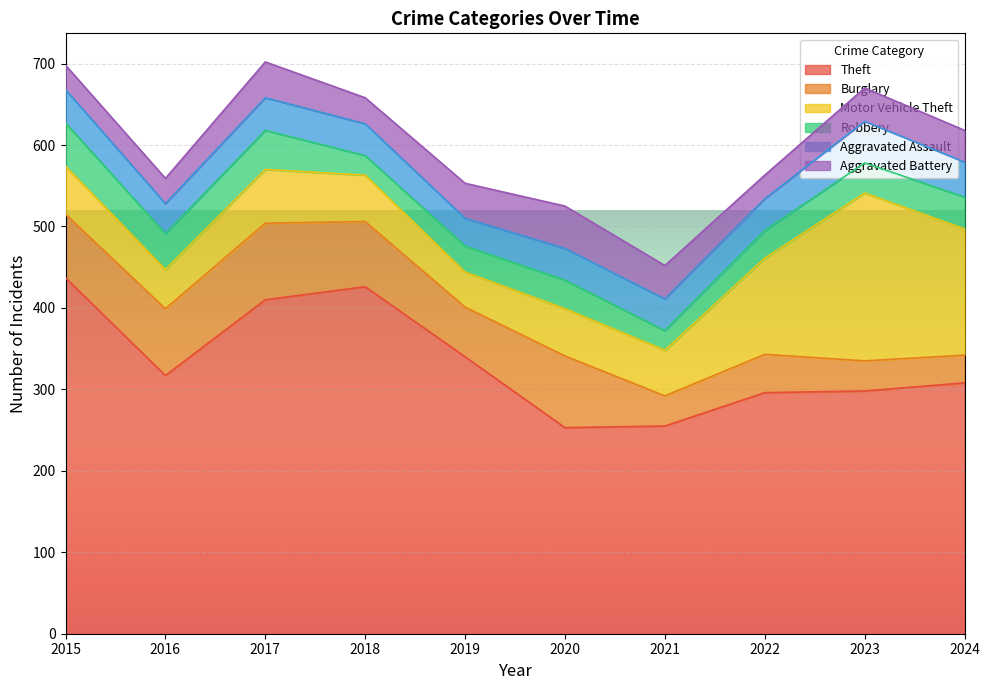

What is the difference between the highest and lowest values at 2015?

407